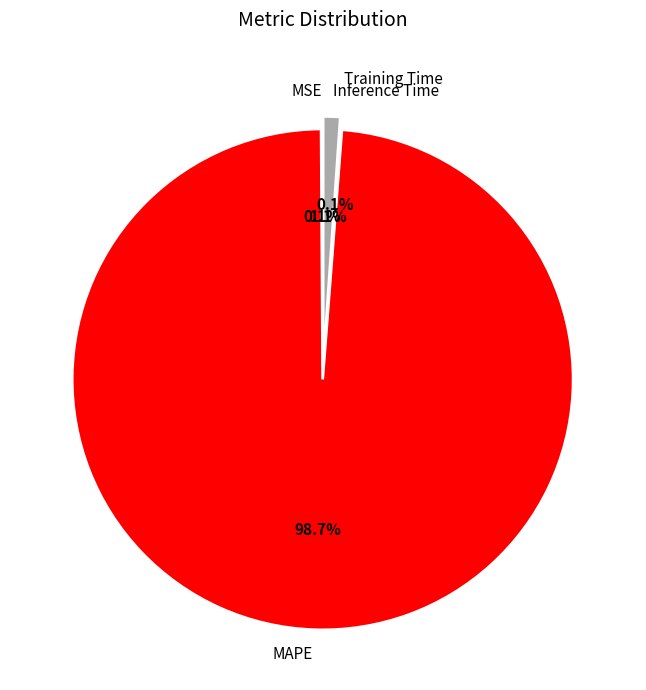

Is the sum of Inference Time and MAPE greater than half?

Yes